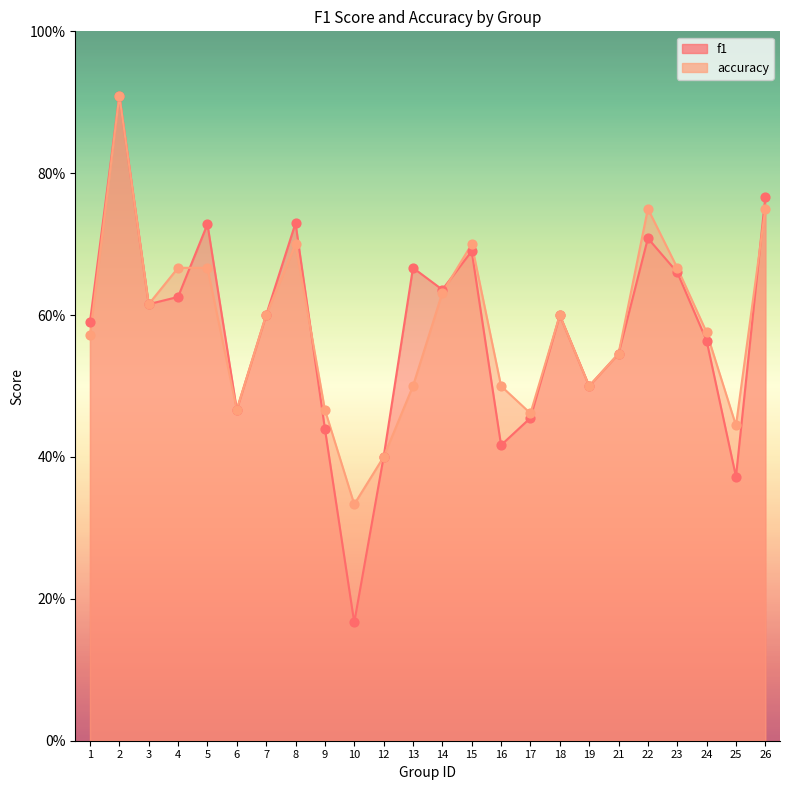

Which series has the largest total across all categories?

accuracy